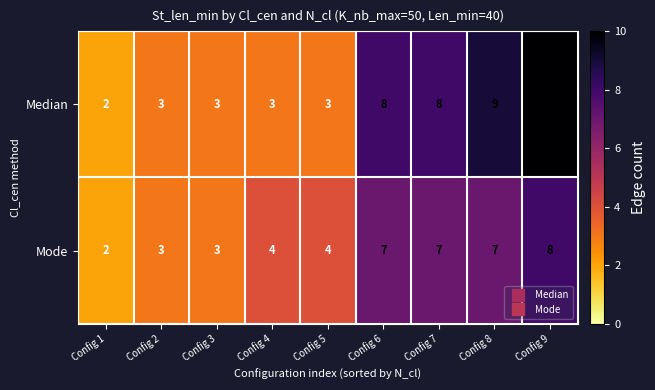

Which series changed the most between Config 1 and Config 8?

Median